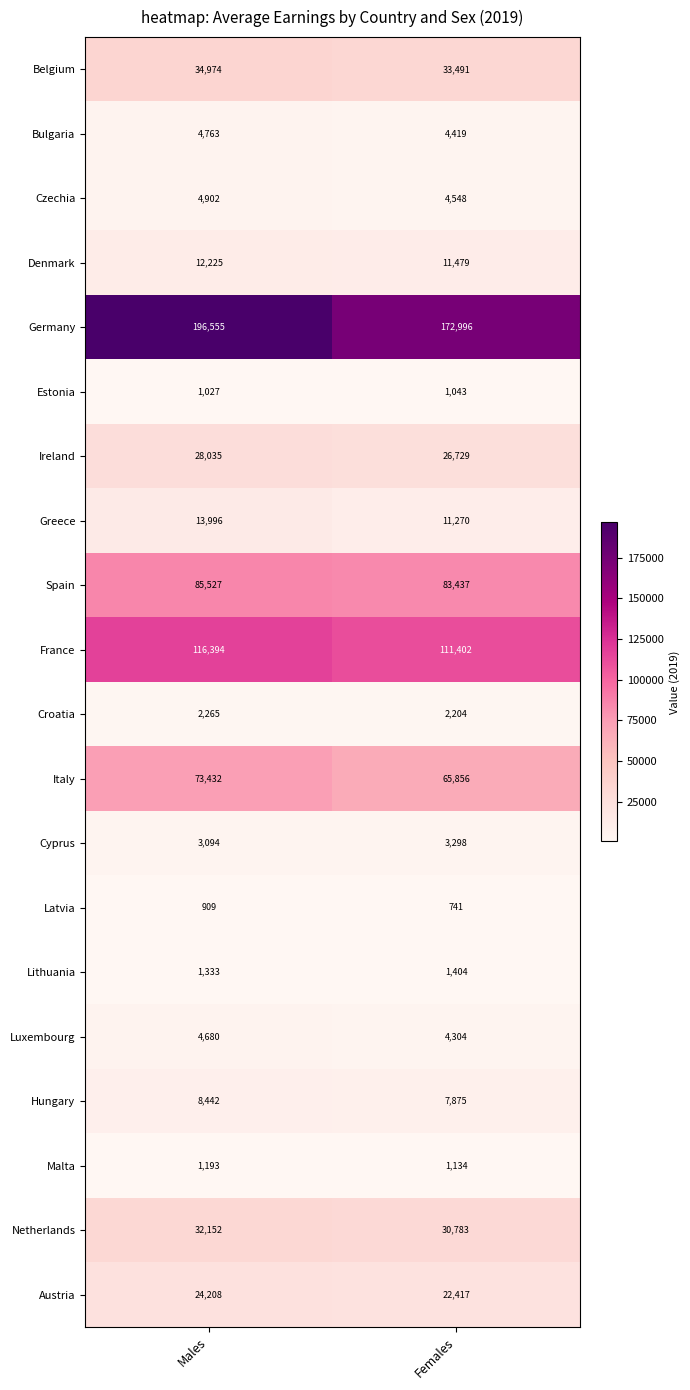

What is the sum of all Ireland values?

54764